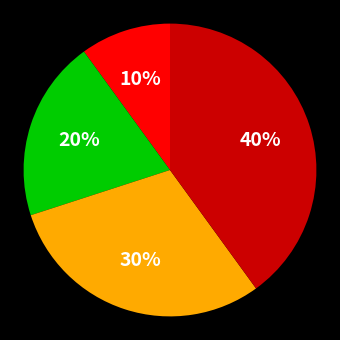

Count the number of slices in the pie.

4